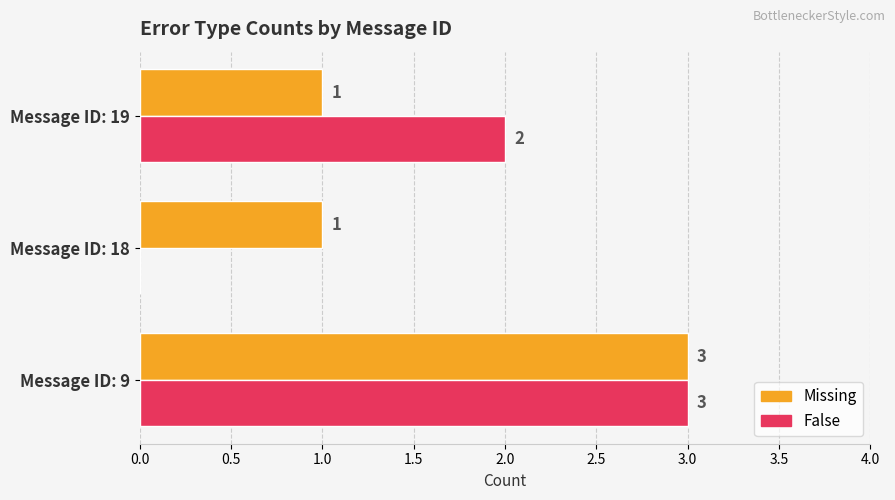

What is the sum of all Missing values?

5